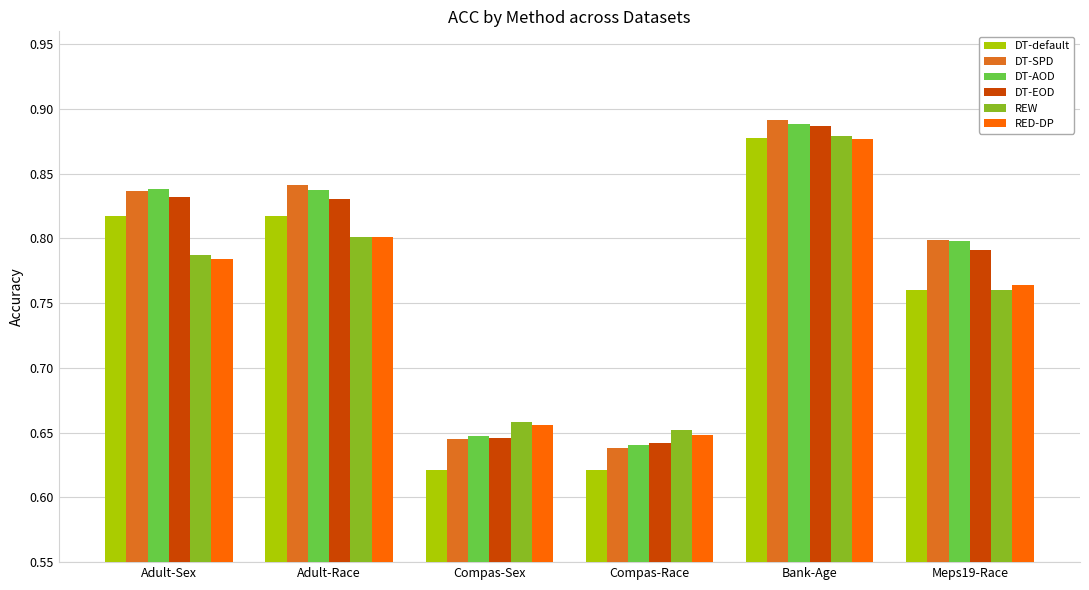

Which label corresponds to the largest value in the chart?

Bank-Age